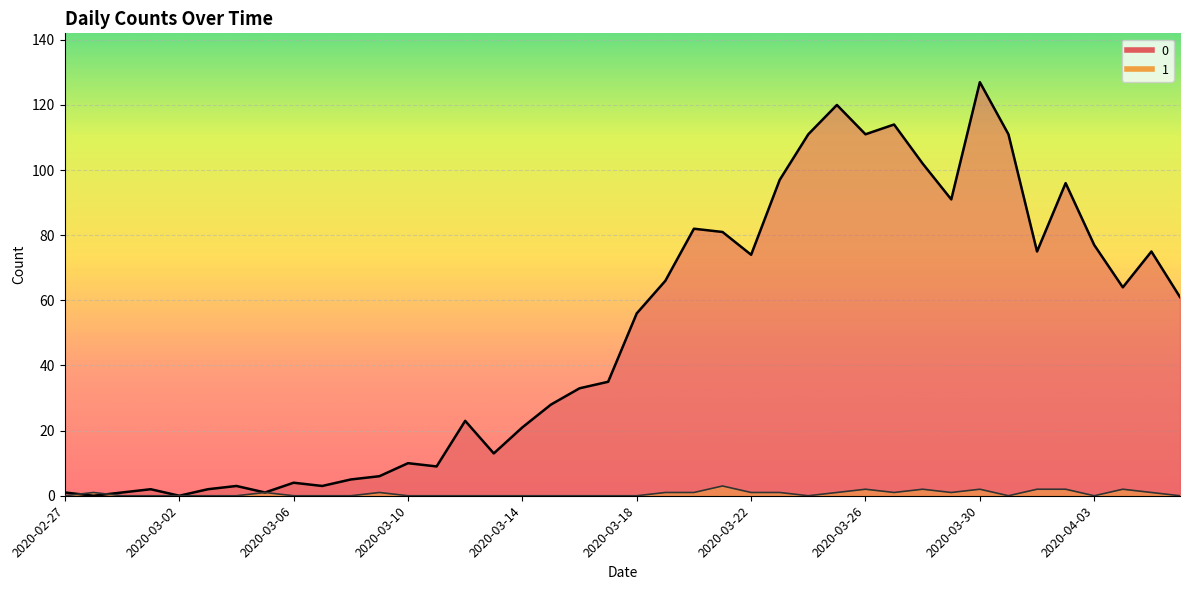

List the series in order of their overall mean, lowest first.

1, 0